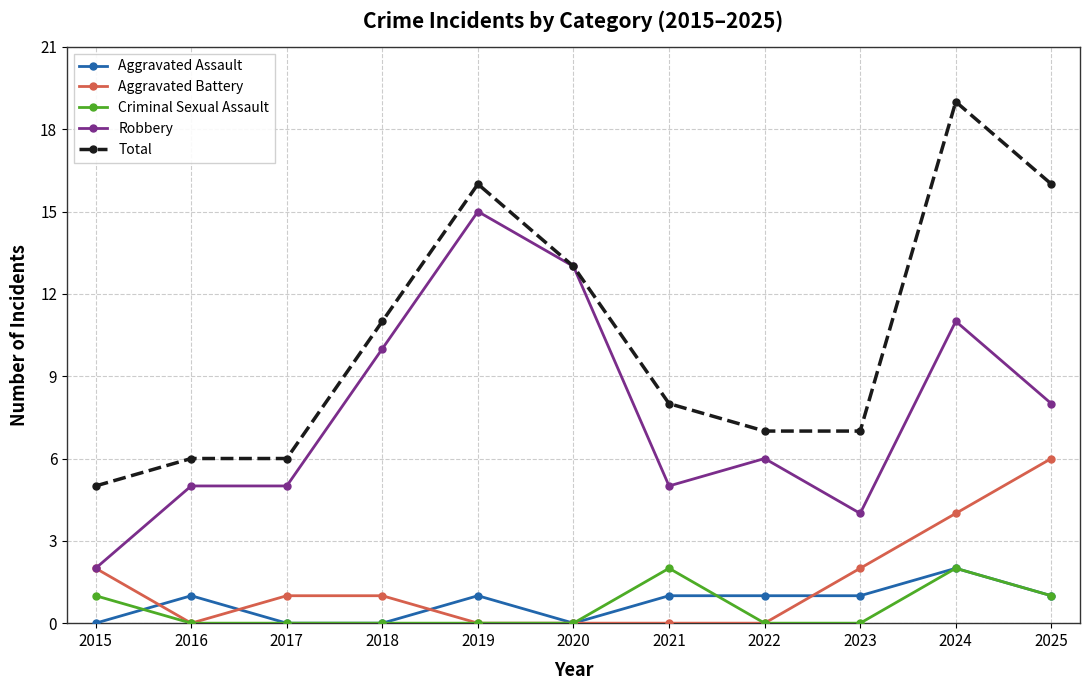

What is the total value across all series at 2020?

26